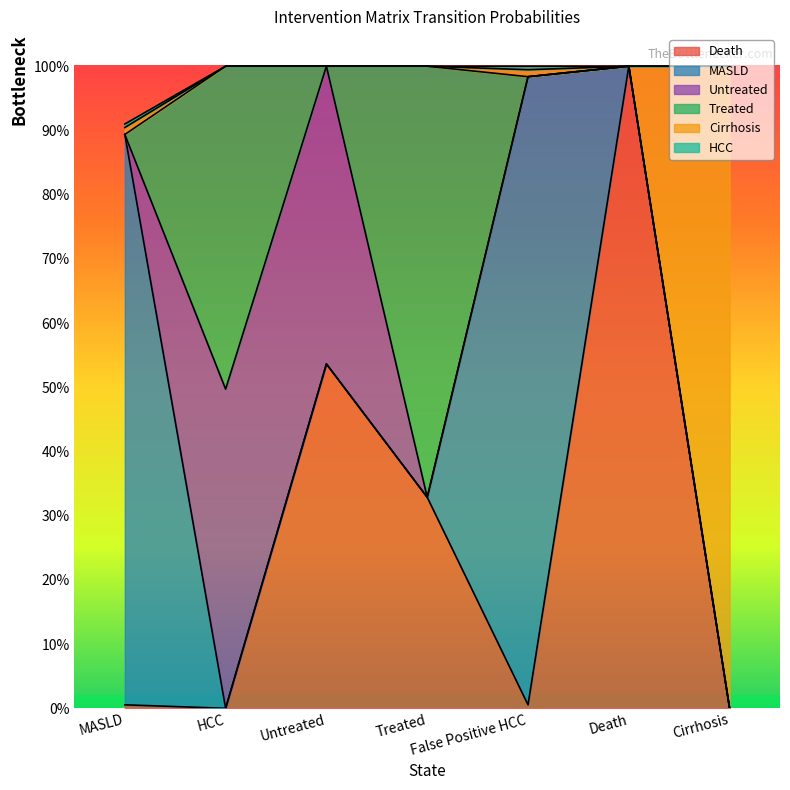

In Untreated, how many points are higher than both neighbors (excluding endpoints)?

1